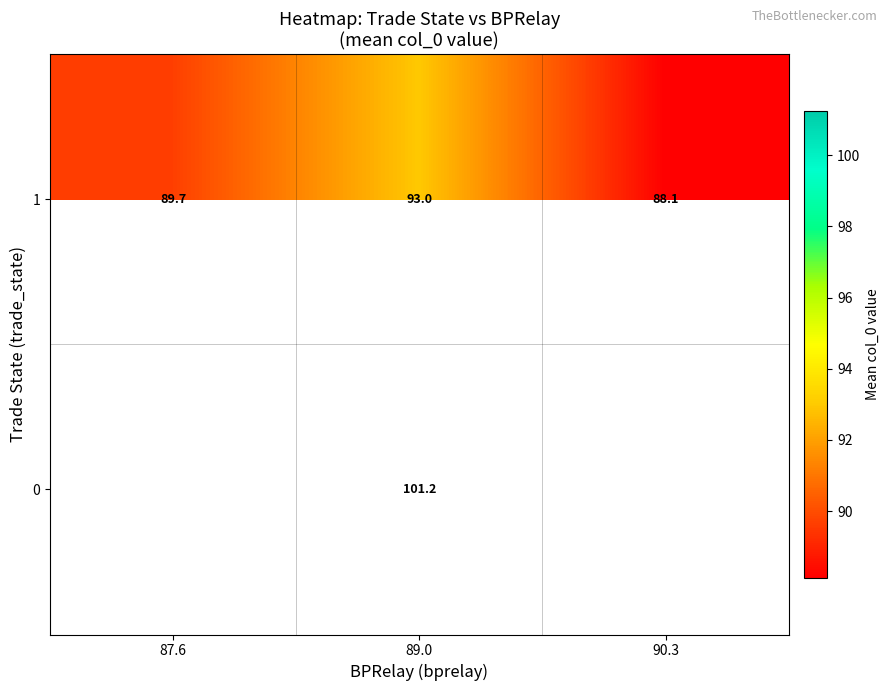

Is the value of 1 at 89.0 greater than the value of 0 at 89.0?

No